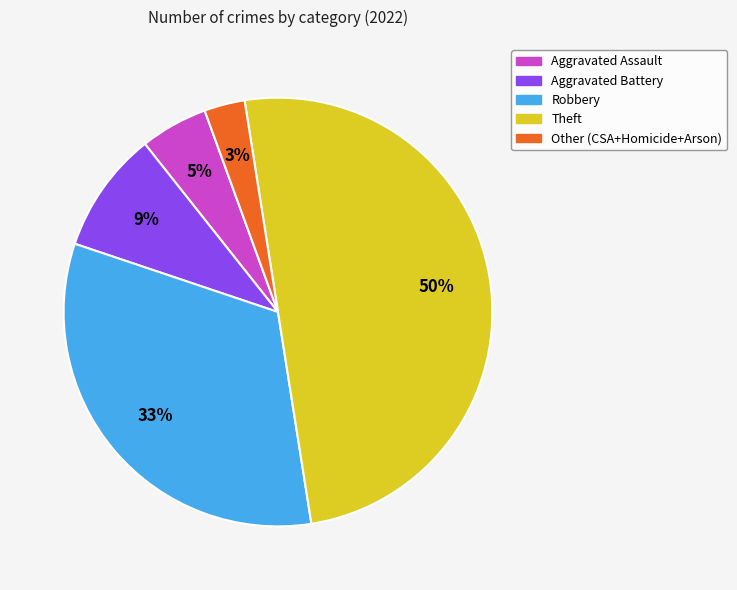

Between Theft and Robbery, which is larger?

Theft